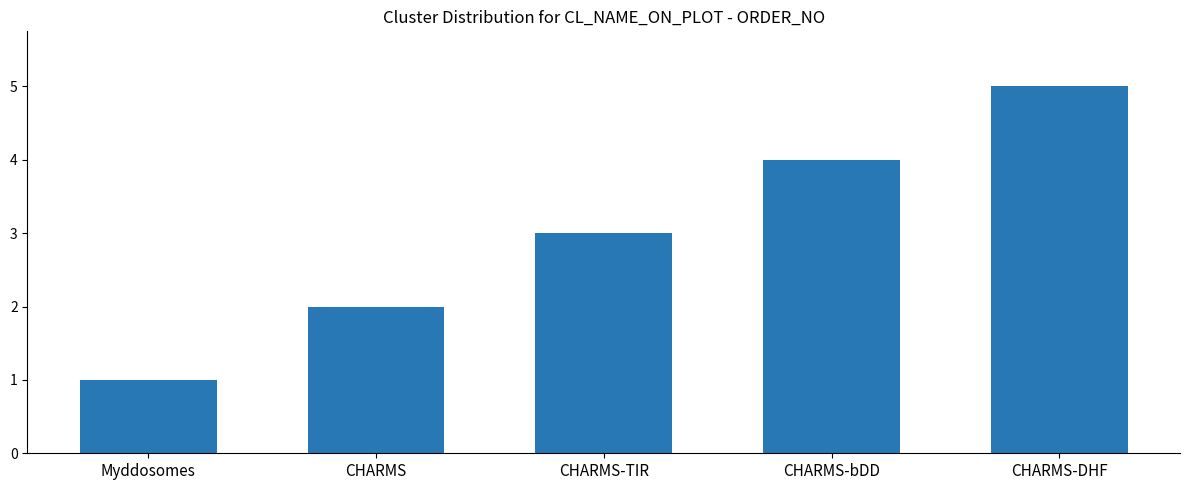

Are the bars horizontal?

No